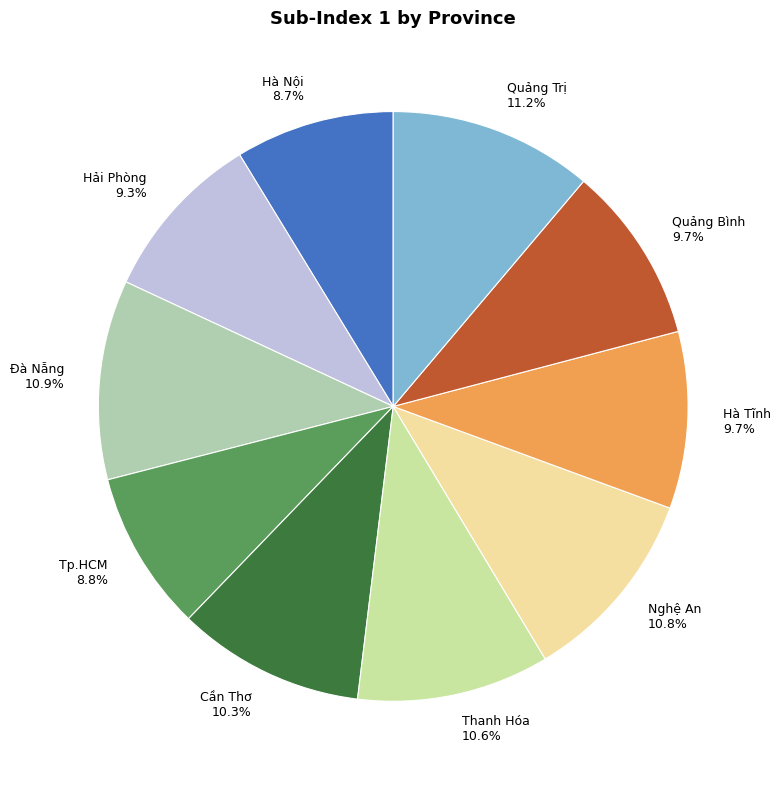

What percentage is the Hà Tĩnh slice, to the nearest percent?

10%